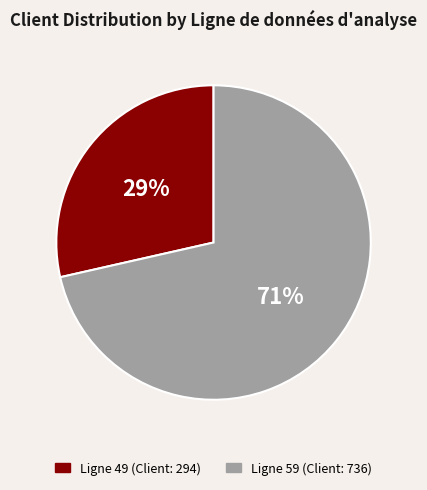

To the nearest percent, what is the average slice percentage?

50%